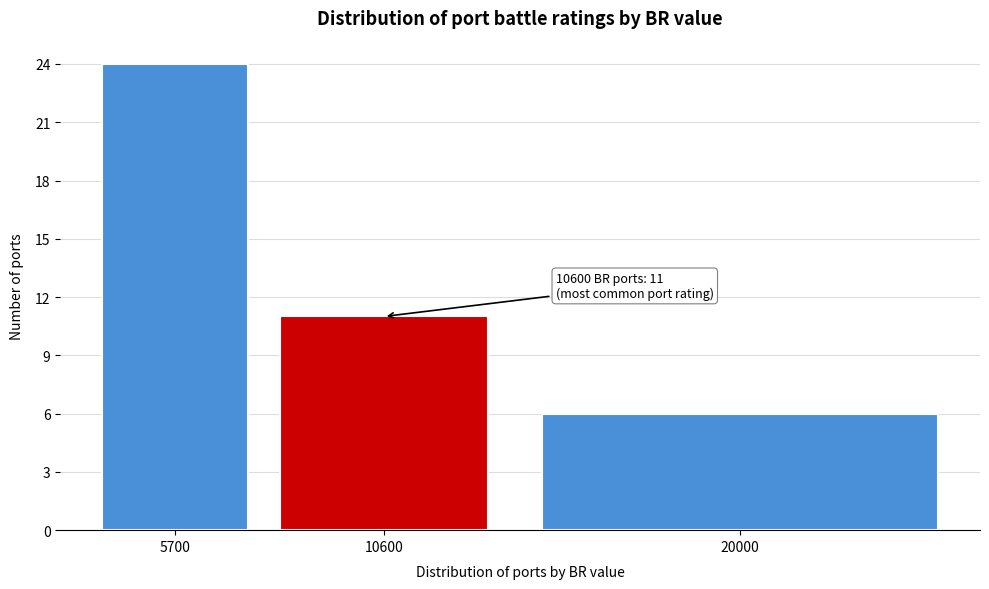

Reading left to right, list all the values displayed in this chart.

24	11	6